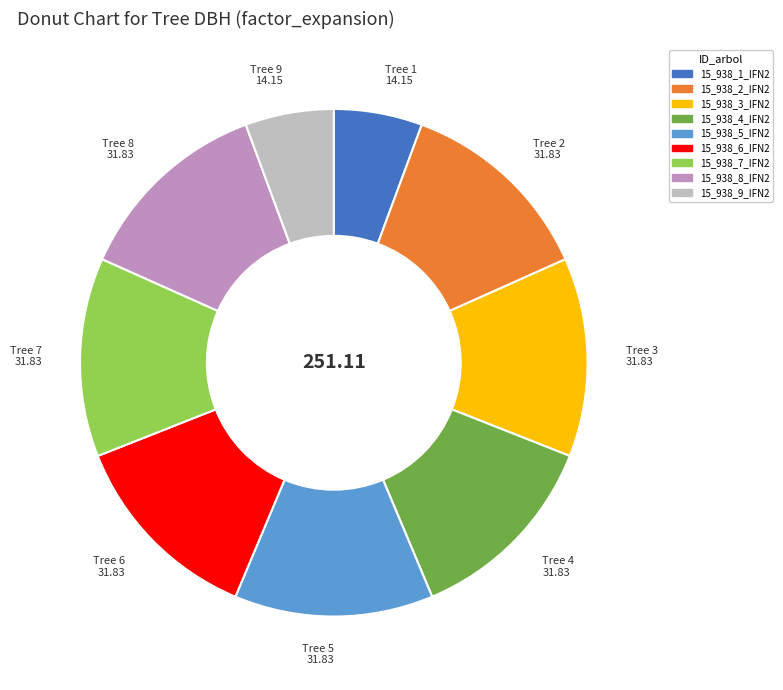

Does 15_938_9_IFN2 represent more than half of the total?

No